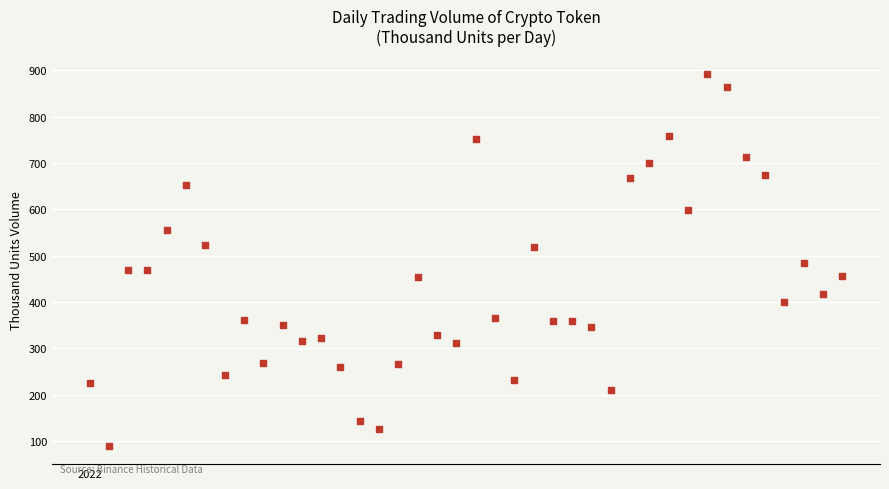

What is the range of X values (max minus min)?

39.0